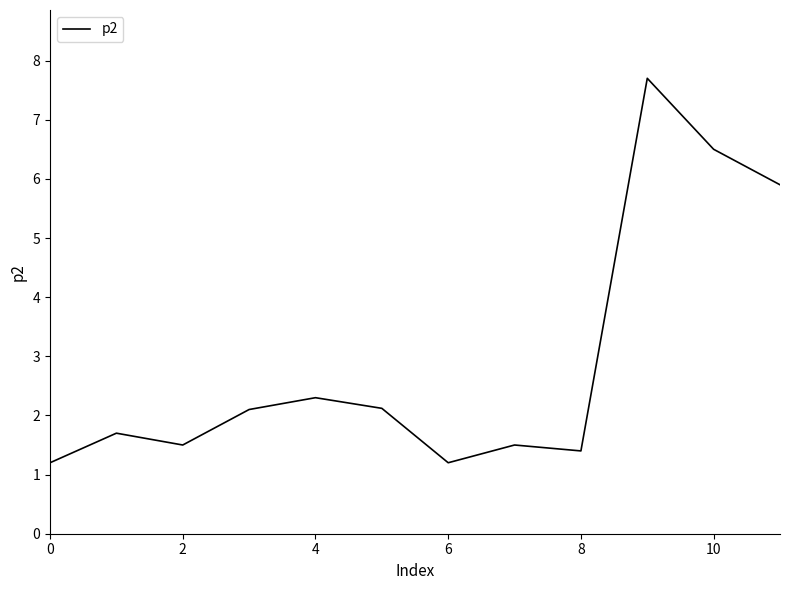

What is the smallest value displayed?

1.2